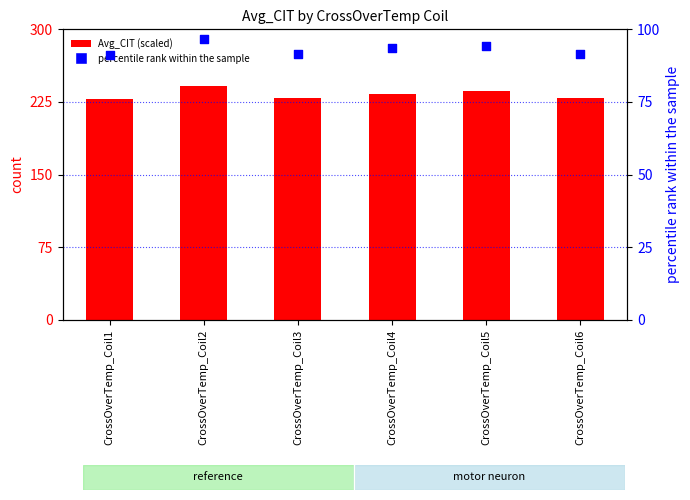

What are all the series names shown in the legend?

Avg_CIT (scaled), percentile rank within the sample